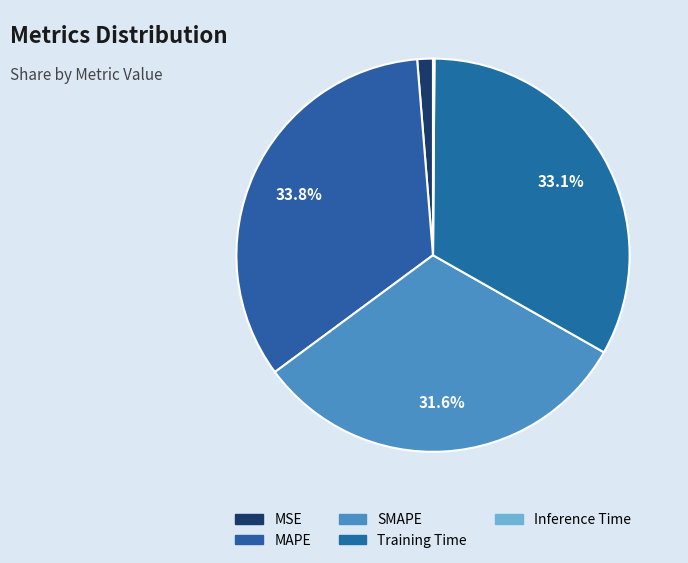

Which slice is the smallest?

Inference Time